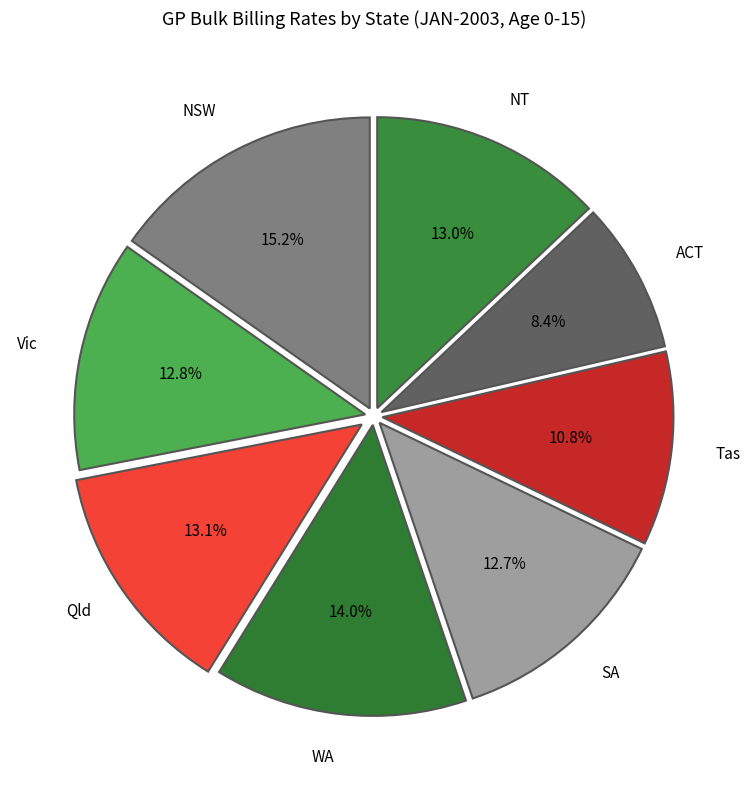

To the nearest percent, what is the average slice percentage?

12%